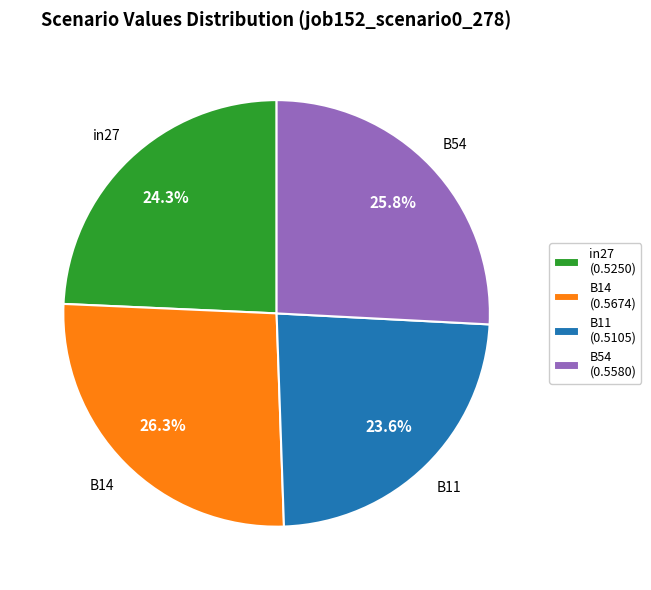

What is the ratio of the value at B14 (0.5674) to the value at B11 (0.5105)?

1.1